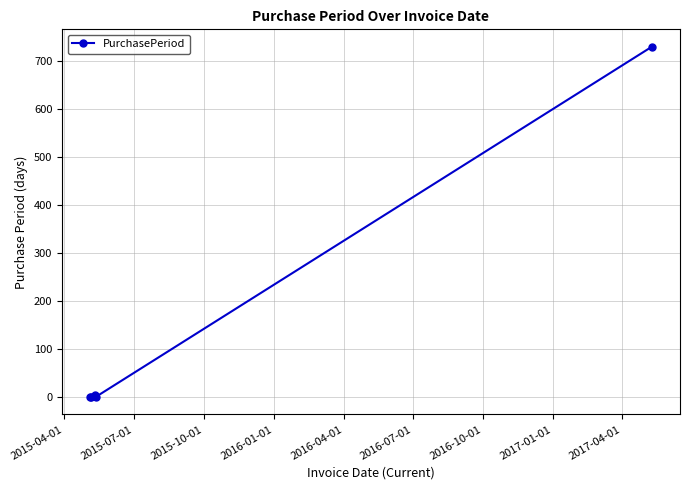

Reading right to left, what are all the values shown in this chart?

729	1	5	1	1